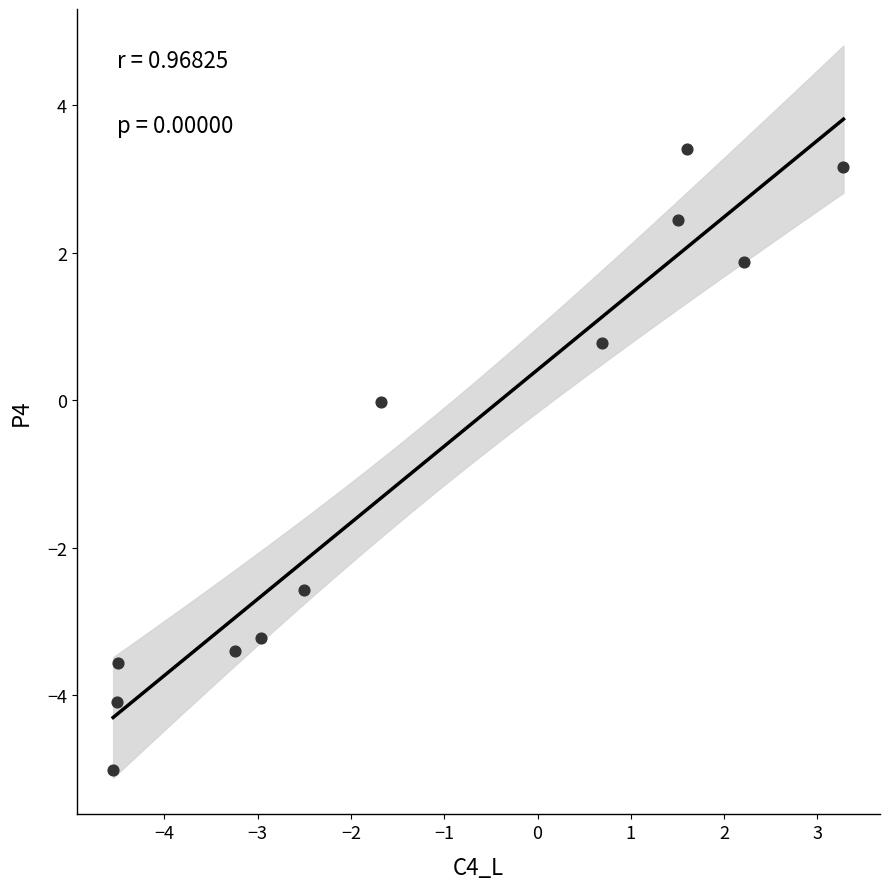

What is the range of X values (max minus min)?

7.8